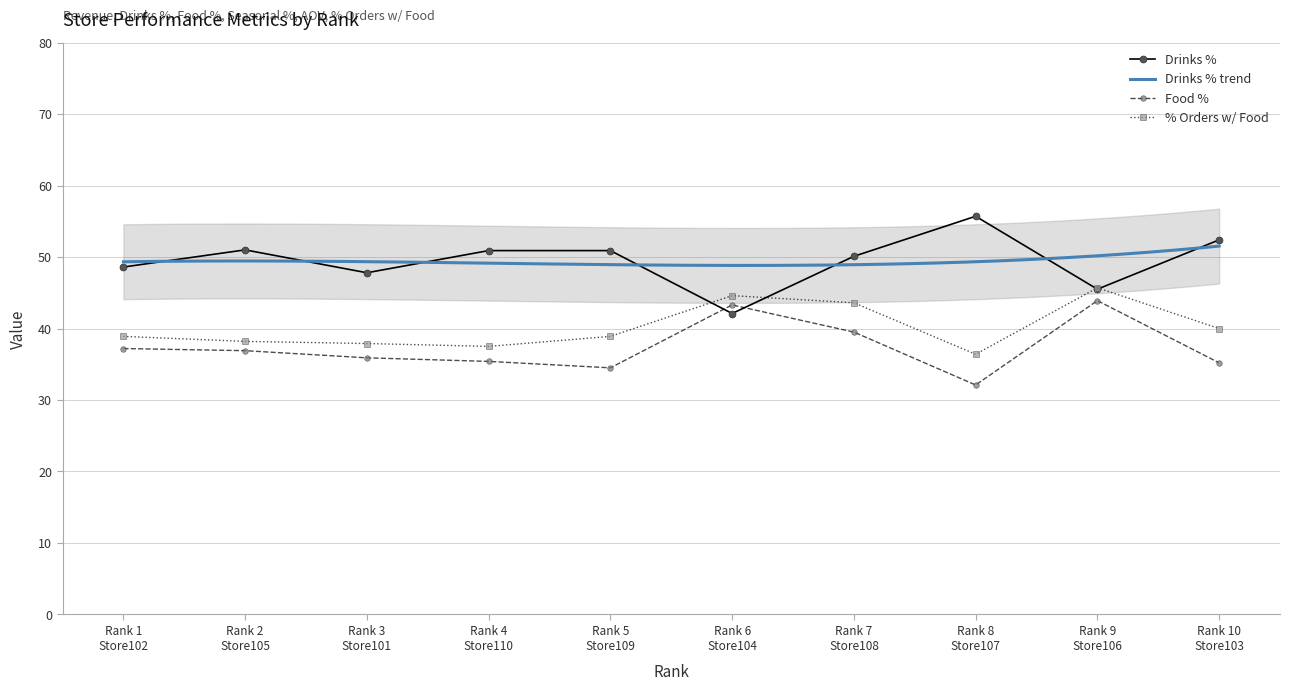

What is the lowest value of the Drinks % series?

42.1